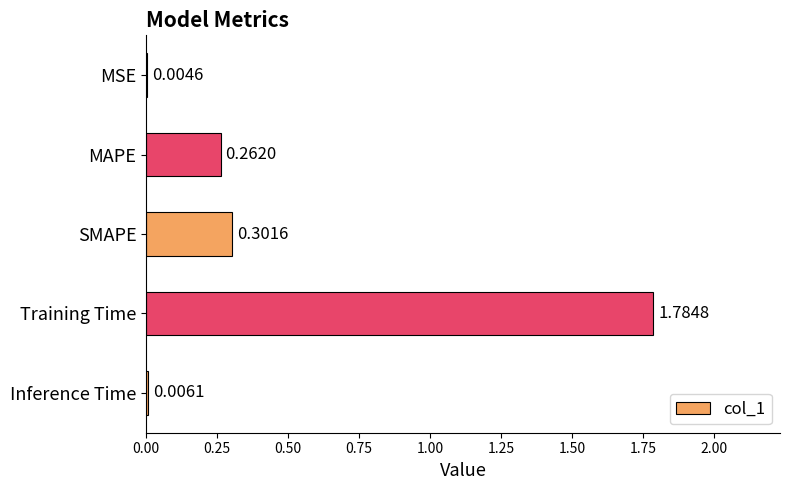

What is the sum of all values?

2.4